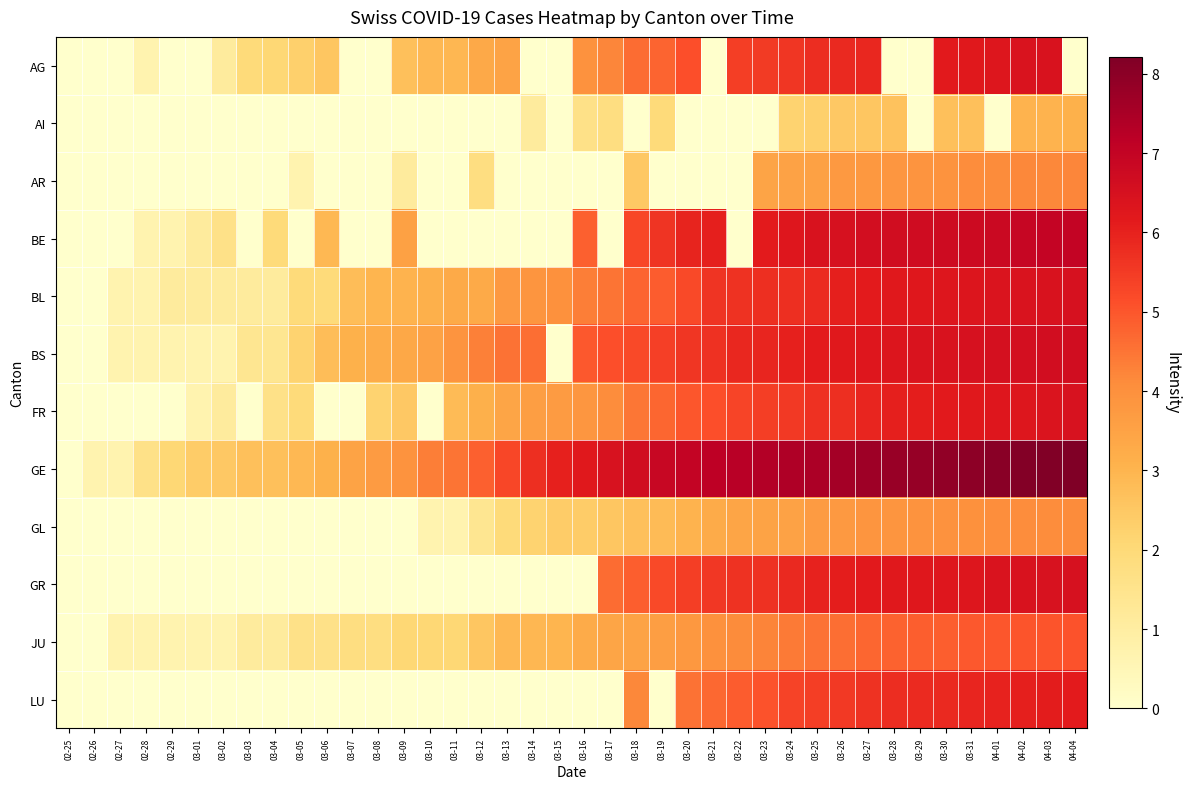

How many categories are shown in the chart?

40